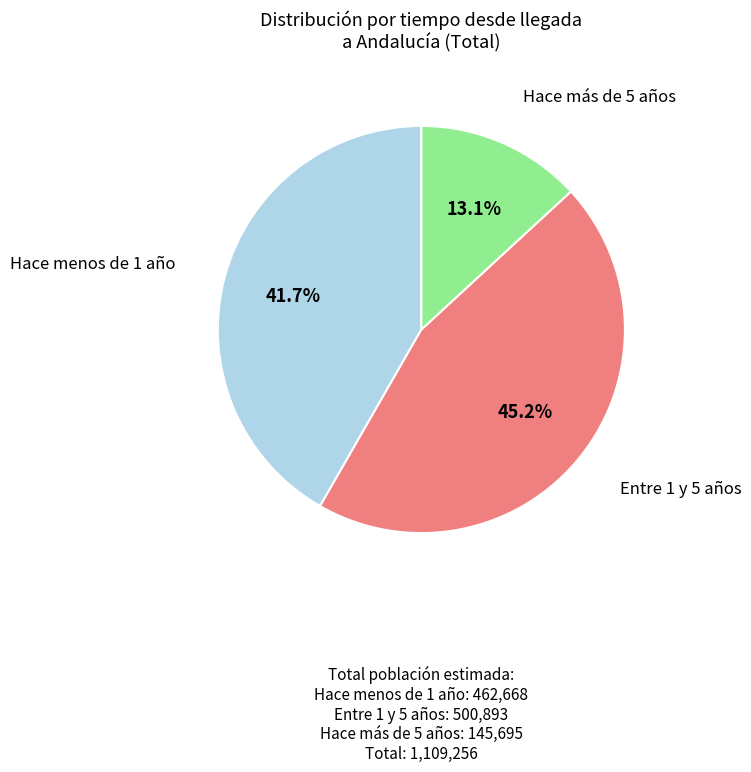

Does any single category account for the majority?

No